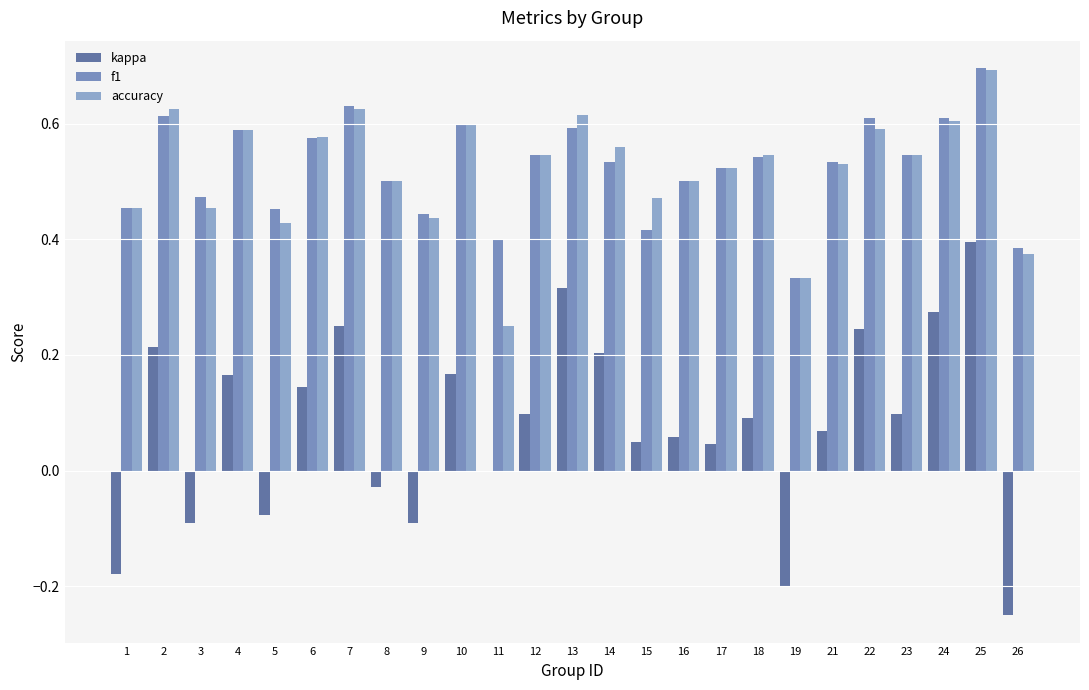

The value of f1 at 2 is 1.1. True or false?

False